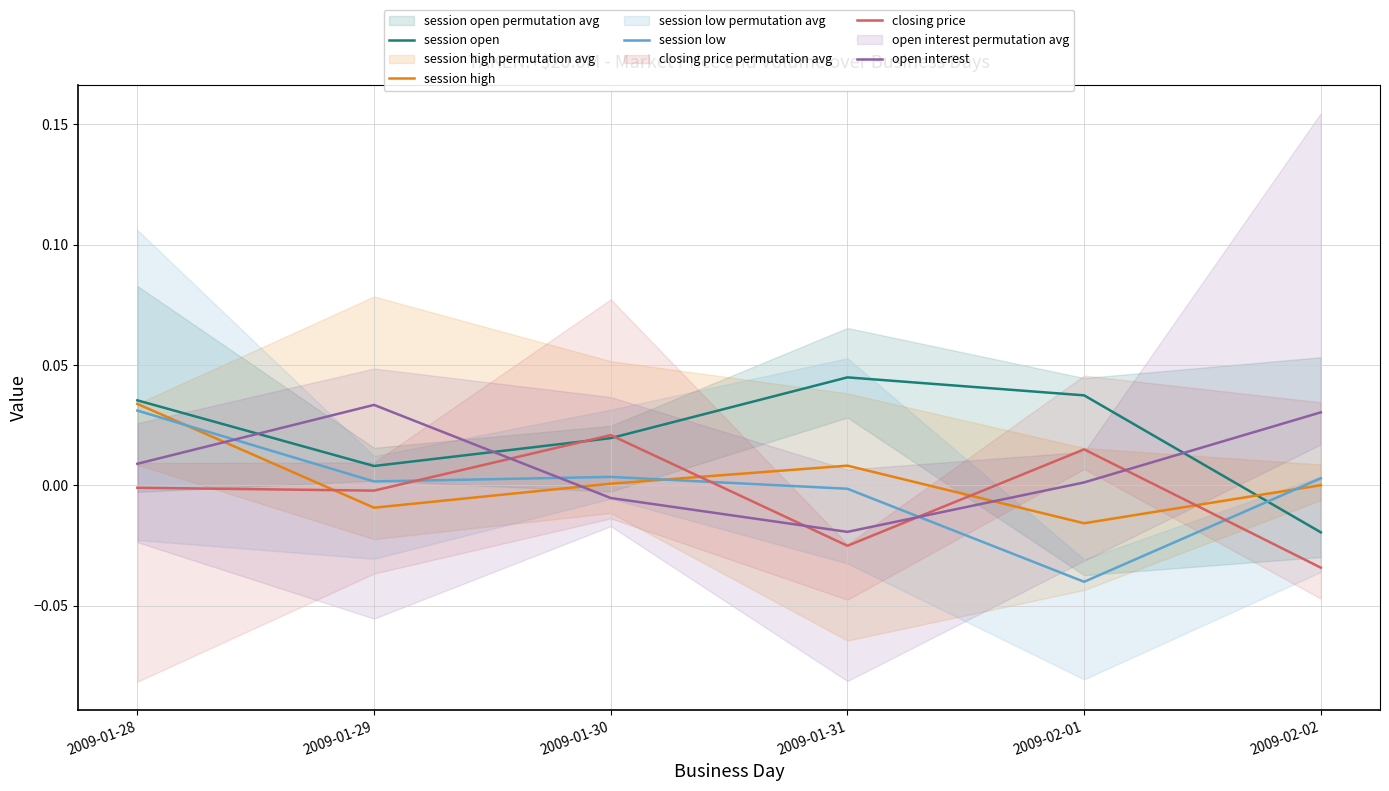

Between 2009-01-31 and 2009-01-28, which is larger?

2009-01-31